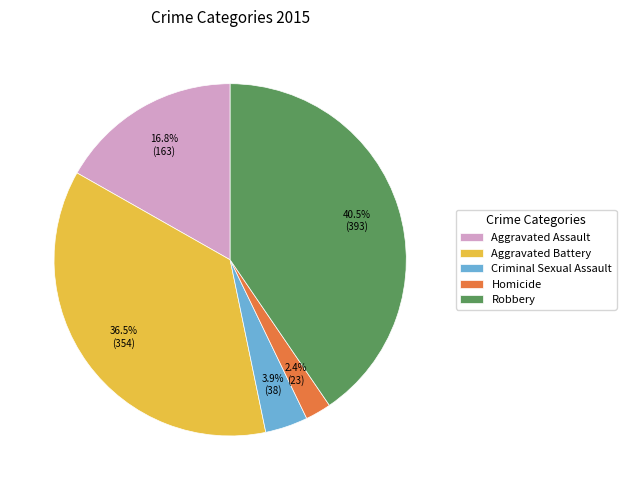

To the nearest percent, what is the average slice percentage?

20%